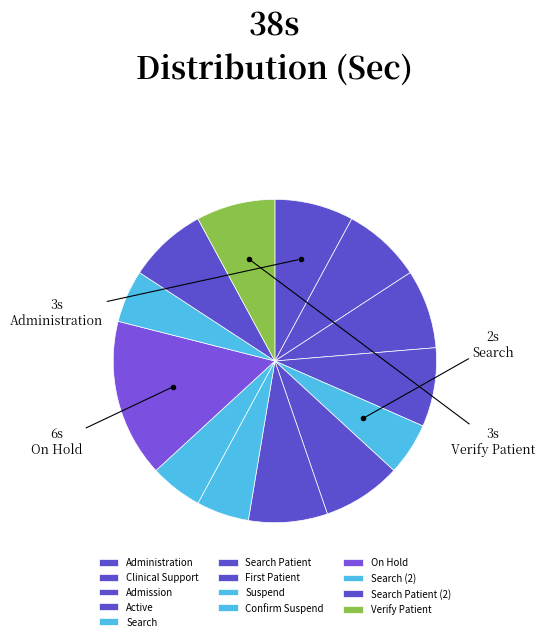

Approximately how many times larger is the value at Administration compared to Search (2)?

1.5